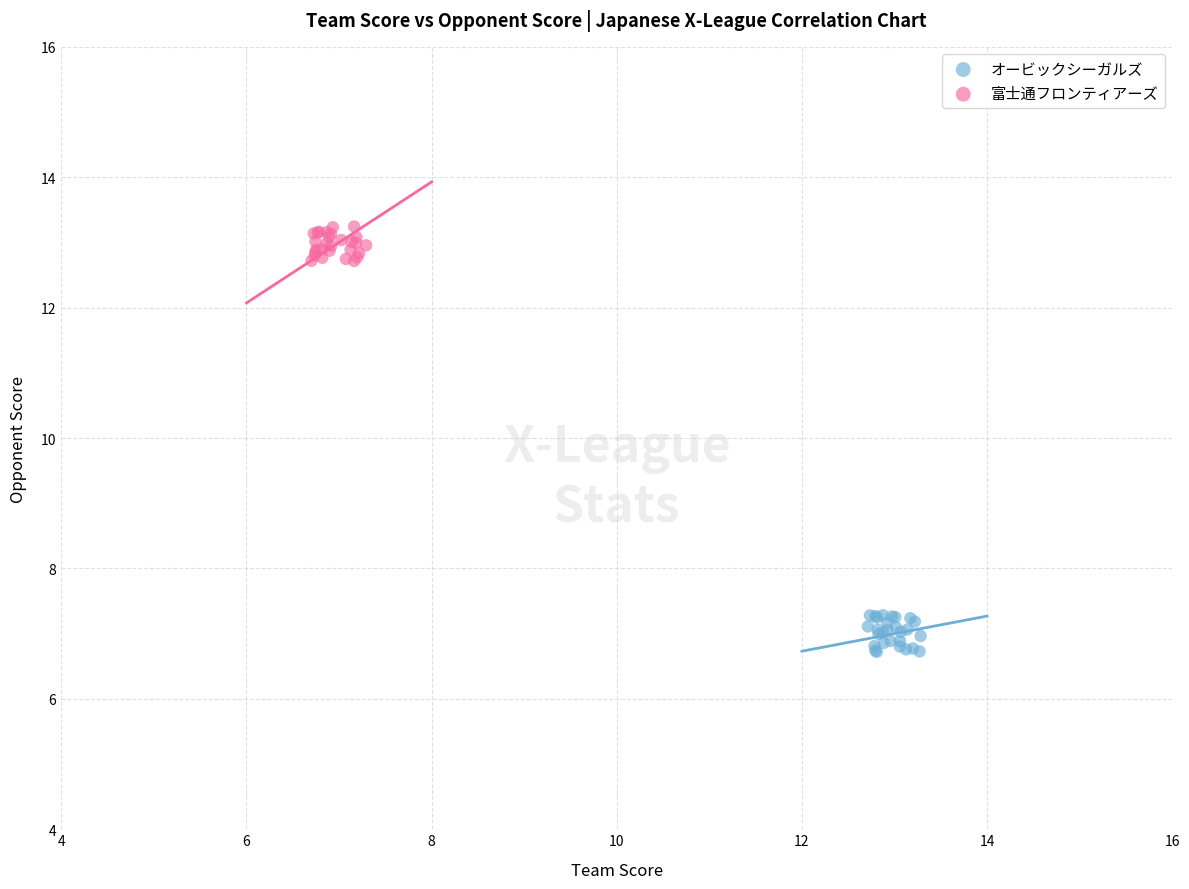

Which series reaches the minimum Y coordinate?

オービックシーガルズ